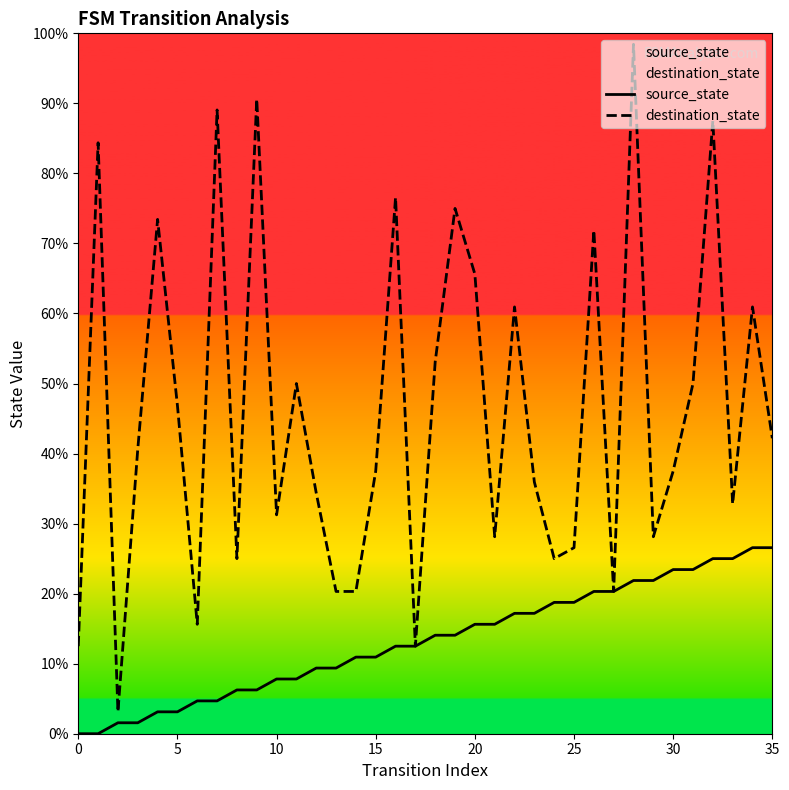

How many series are shown in this chart?

2